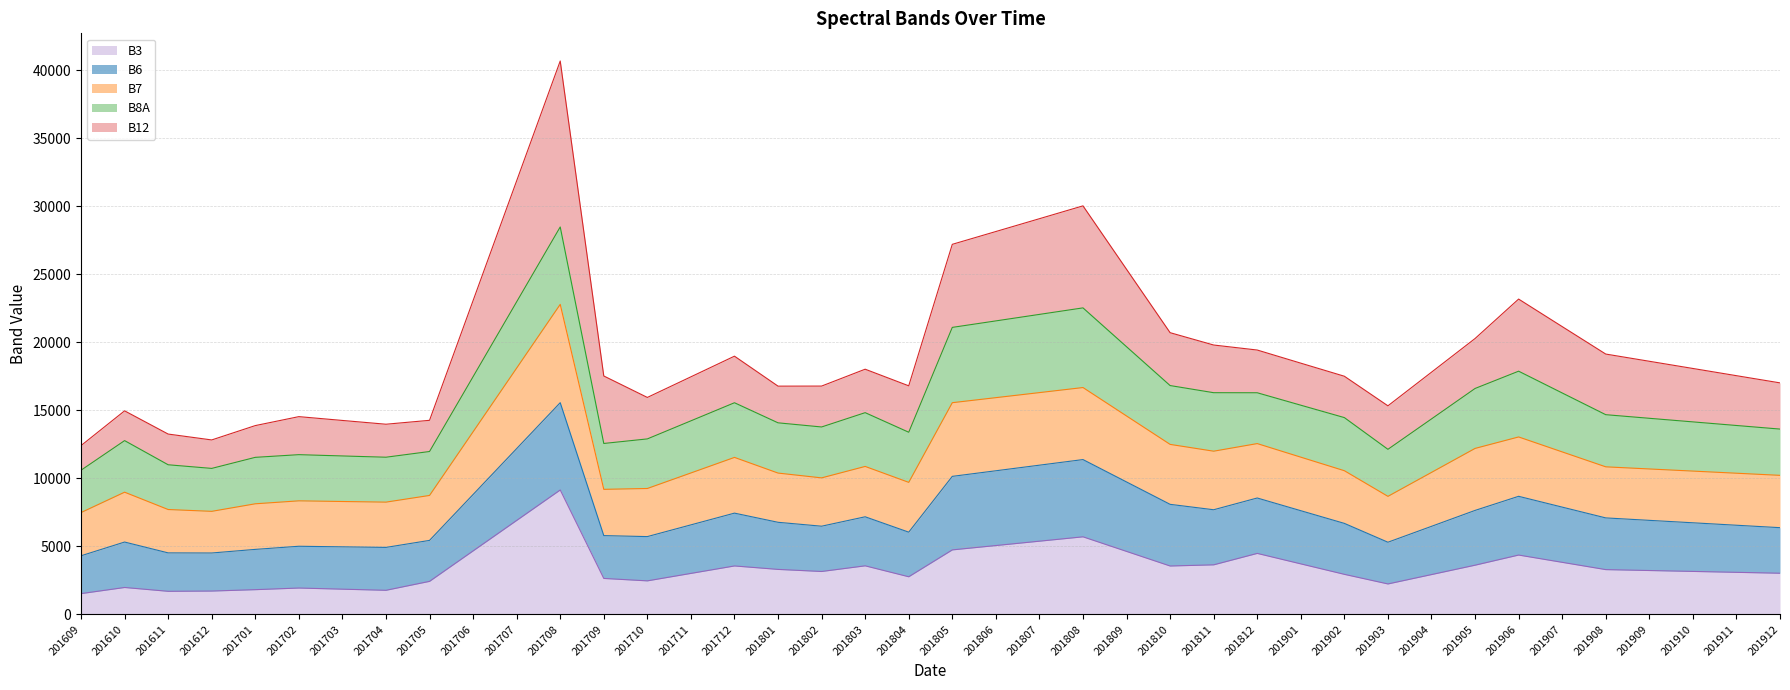

How many data points in B3 are above 3225?

19